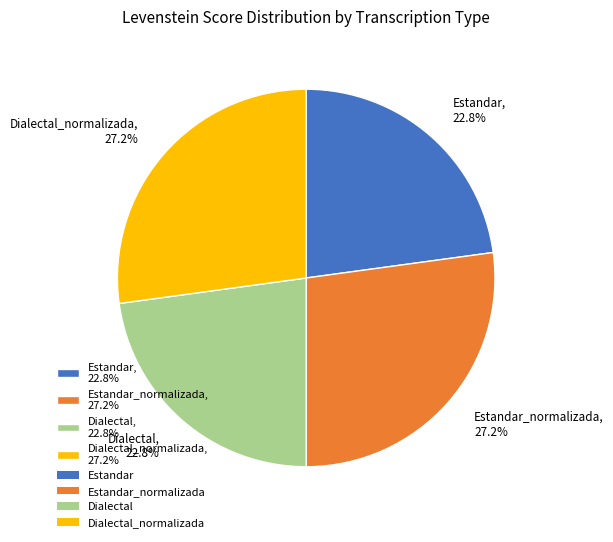

Which has a higher value, Dialectal, 22.8% or Dialectal_normalizada, 27.2%?

Dialectal_normalizada, 27.2%